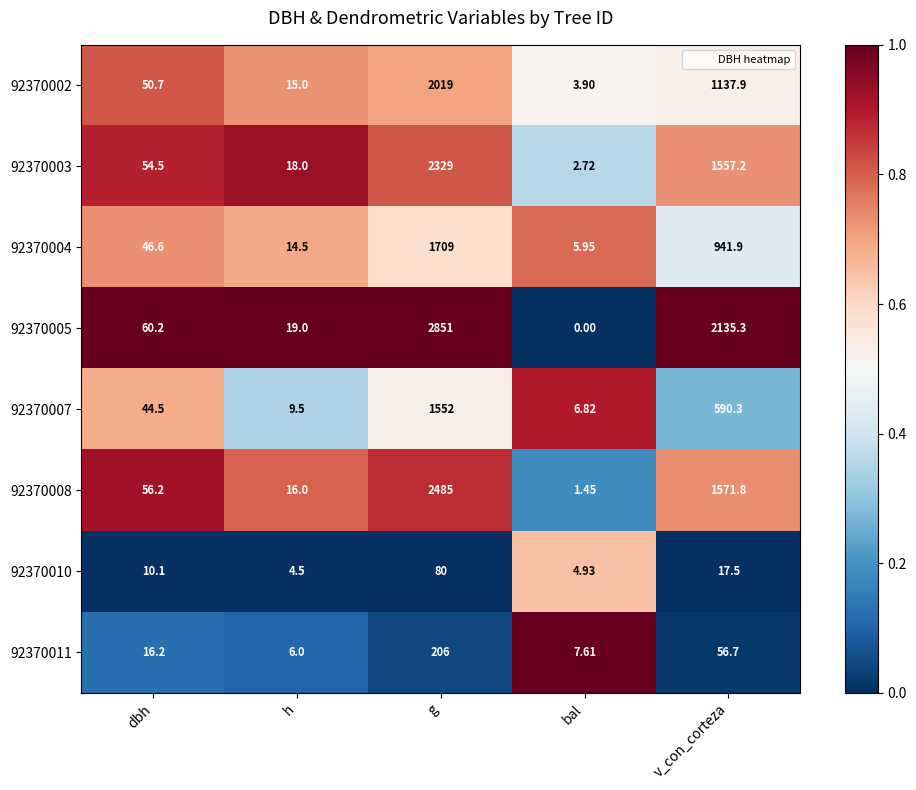

Is the value of 92370003 at bal greater than the value of 92370007 at h?

No